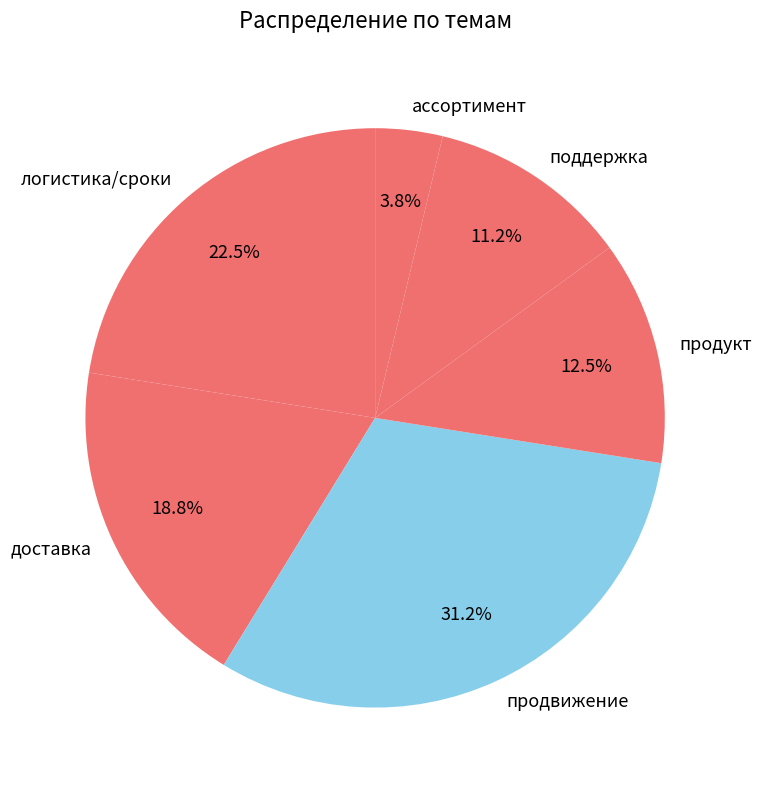

To the nearest percent, what percentage of the pie is доставка?

19%